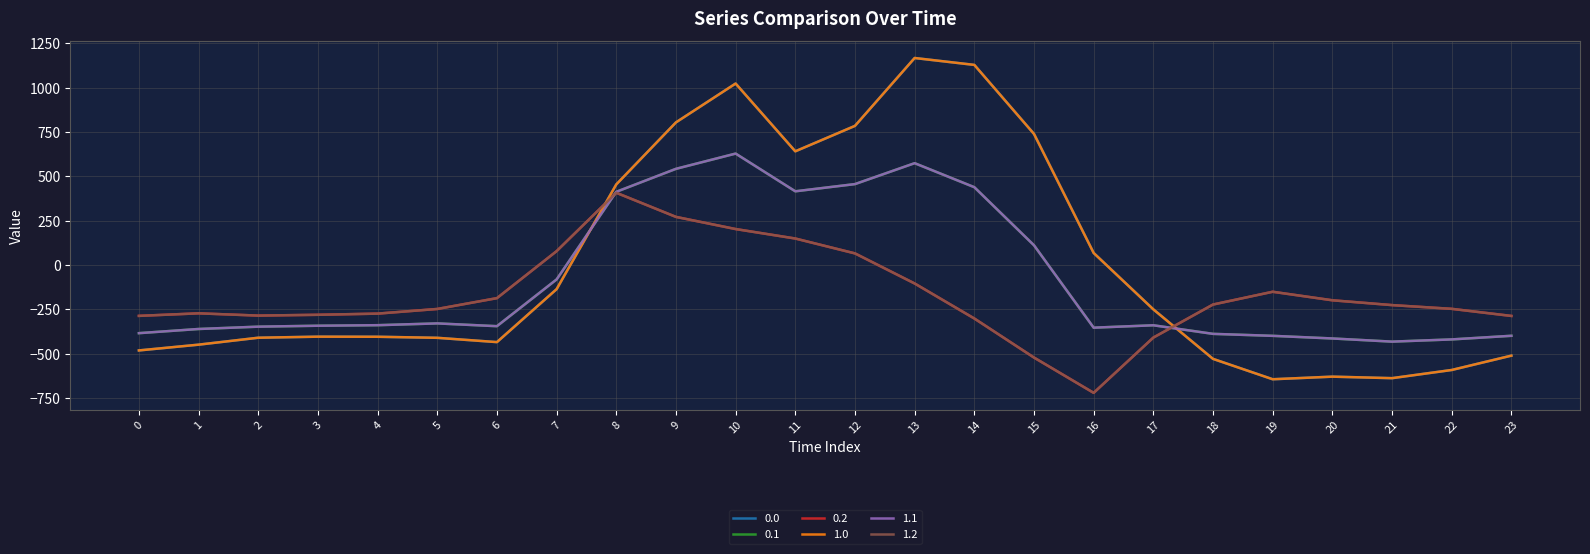

List the labels in order of 0.1 value, largest first.

10, 13, 9, 12, 14, 11, 8, 15, 7, 5, 4, 17, 3, 6, 2, 16, 1, 0, 18, 23, 19, 20, 22, 21